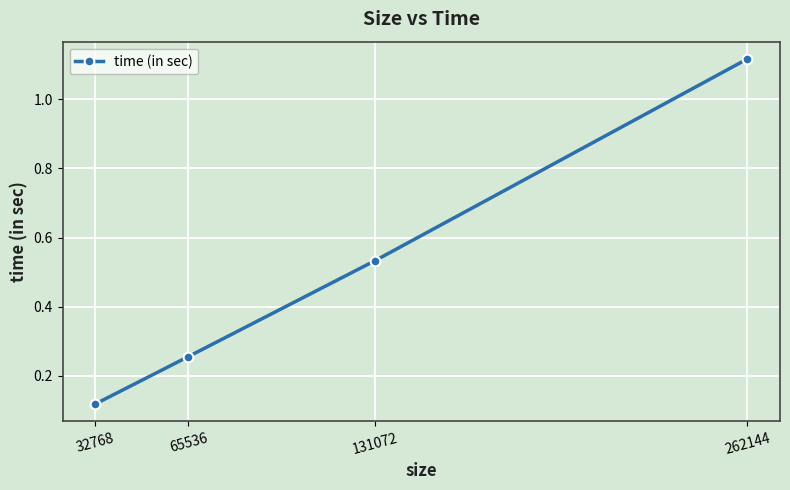

At which category does the chart reach its minimum across all series?

32768